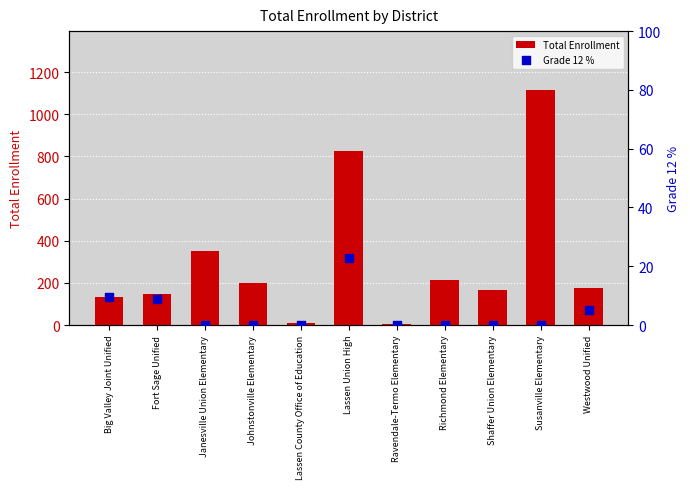

At which category is the sum across all series the highest?

Susanville Elementary